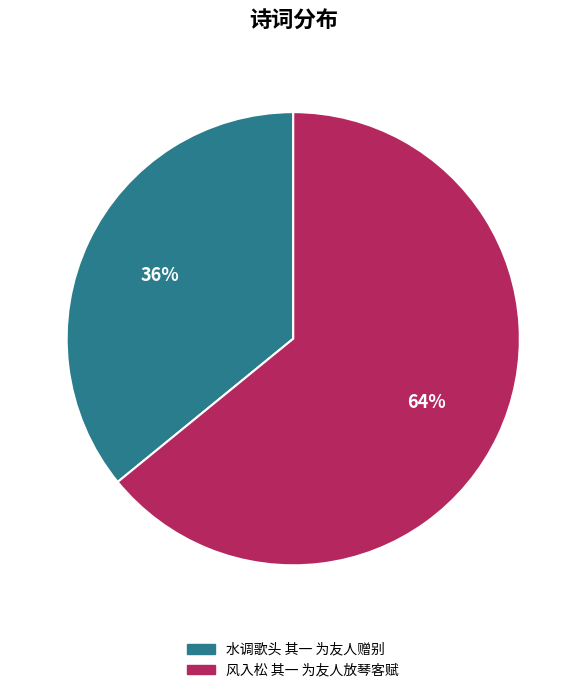

Does 水调歌头 其一 为友人赠别 account for over 50% of the chart?

No